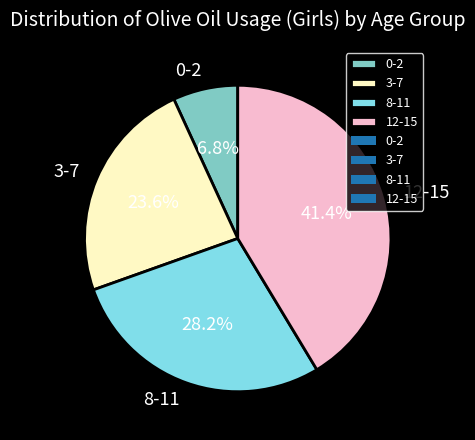

The 3-7 slice represents 24% of the pie. True or false?

True